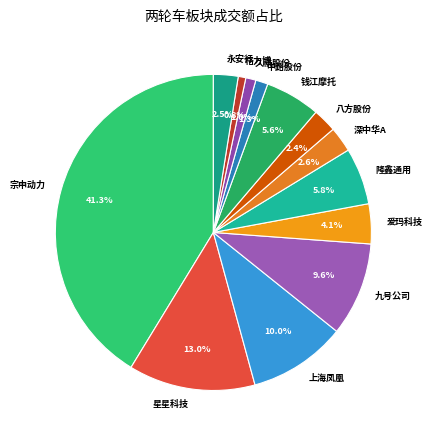

What is the total percentage of 深中华A and 星星科技?

15.6%